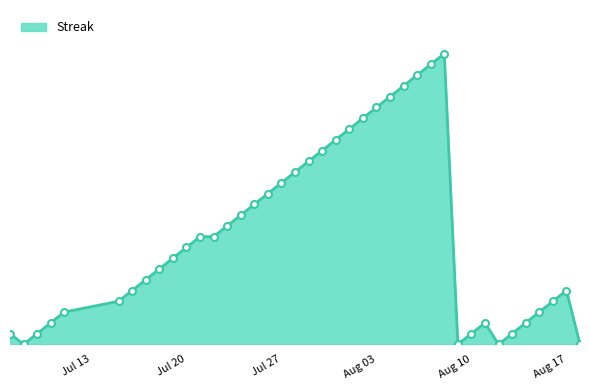

Does the chart display data point markers on the line(s)?

No